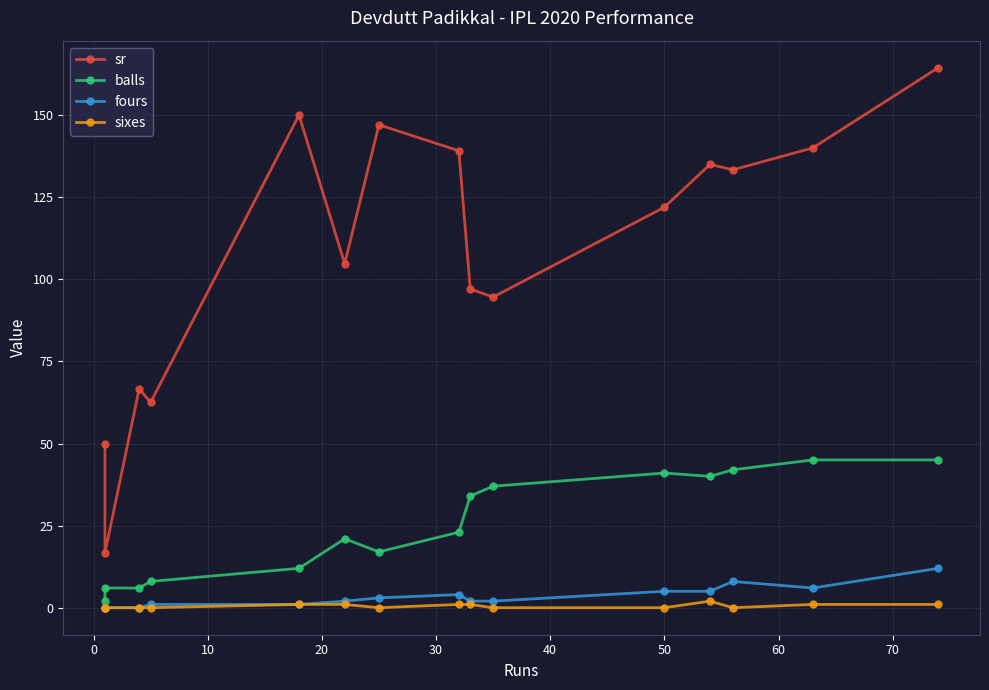

Which series has the largest total across all categories?

sr